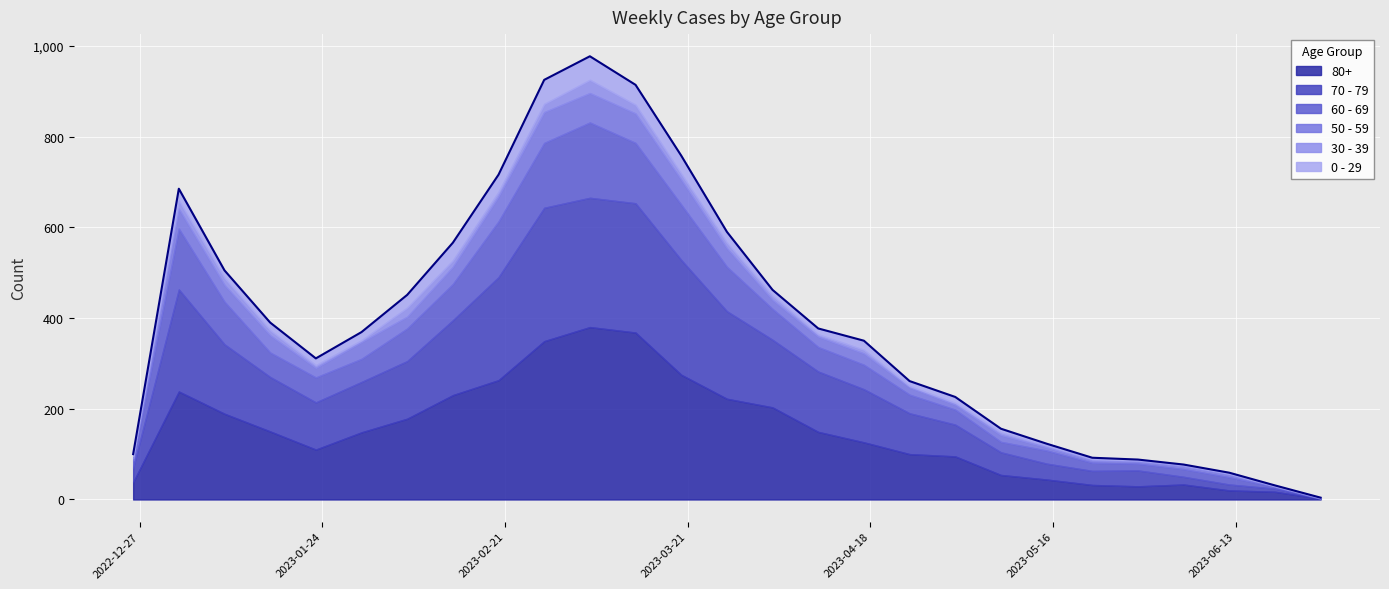

What is the difference between the maximum and minimum values in the 80+ series?

378